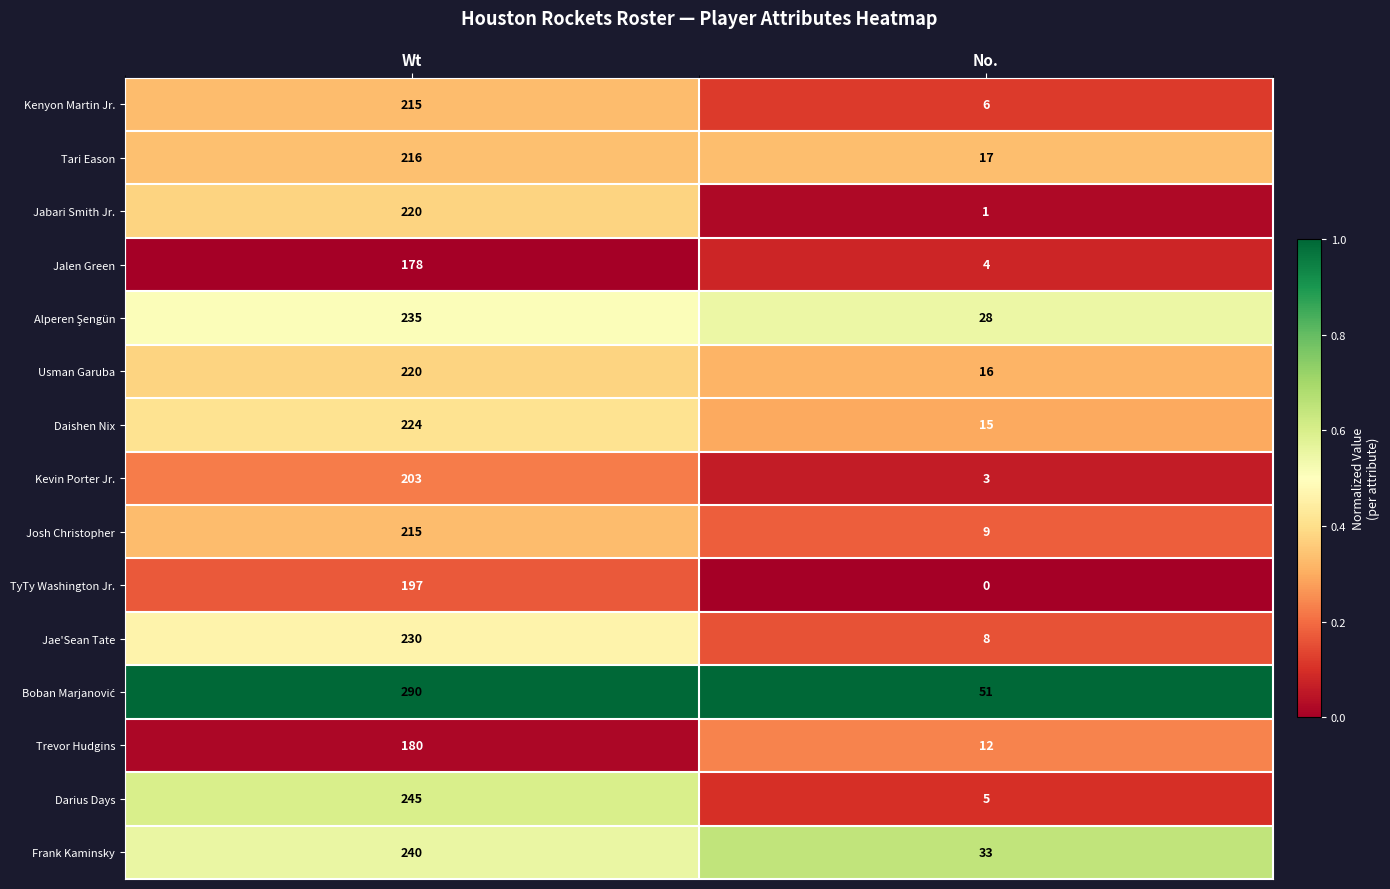

What is the total value across all series at Wt?

3308